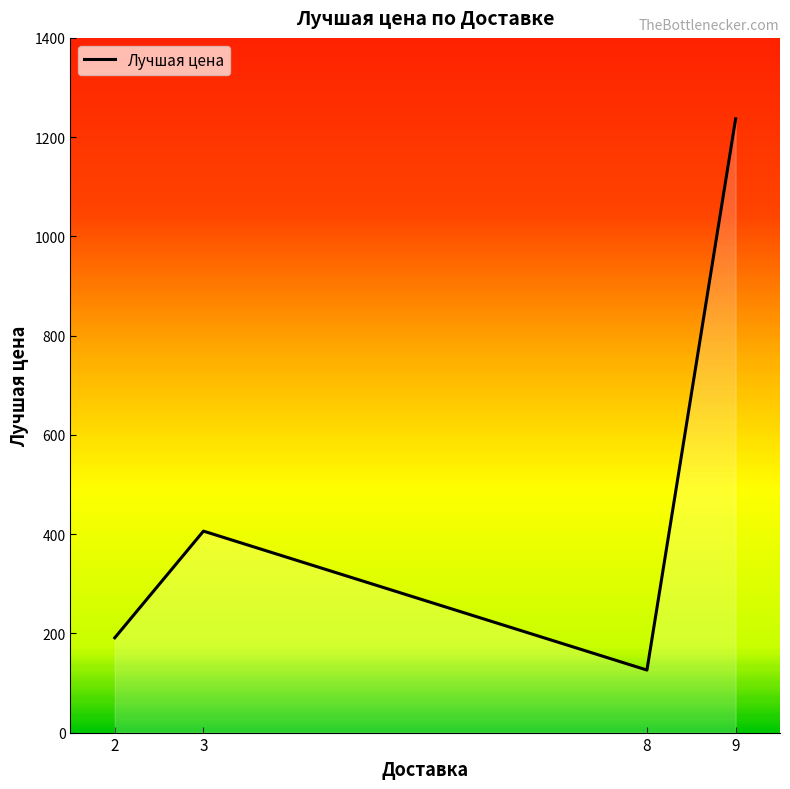

How many distinct data groups are displayed?

1